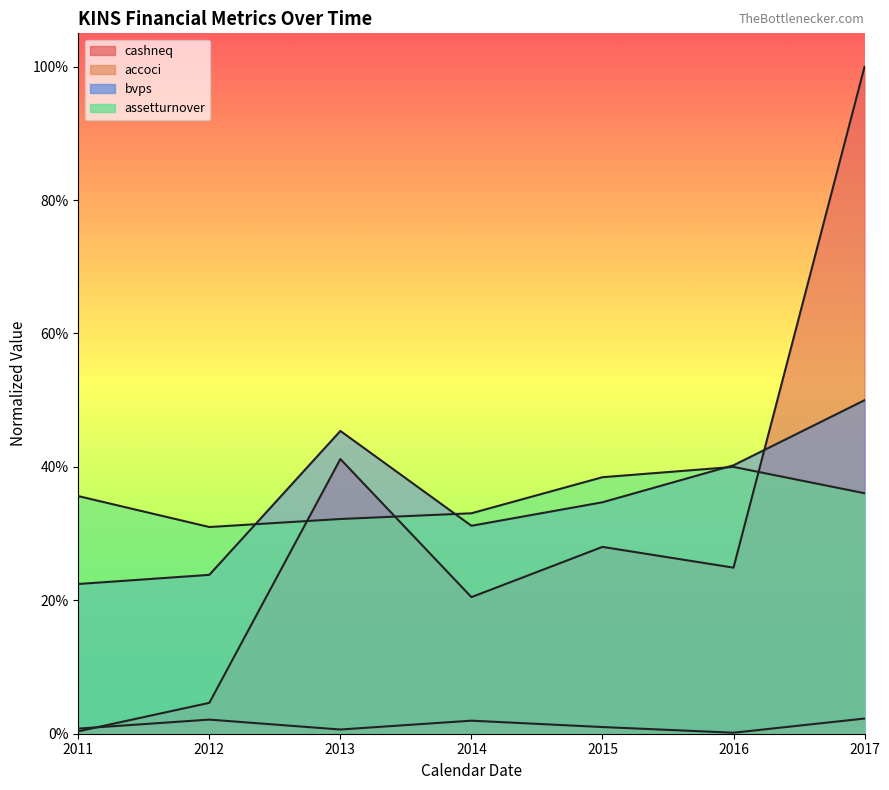

Is the value of accoci at 2011 greater than the value of bvps at 2013?

No